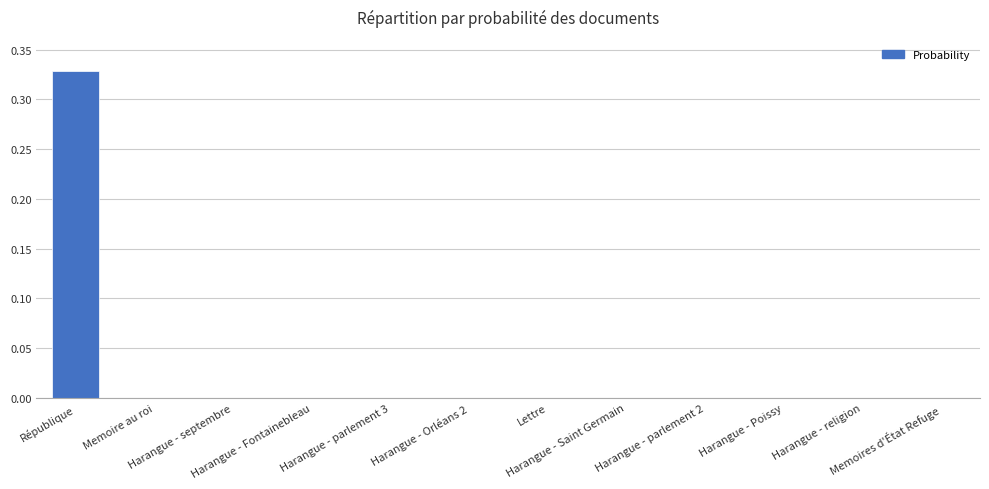

Count the number of categories in the chart.

12